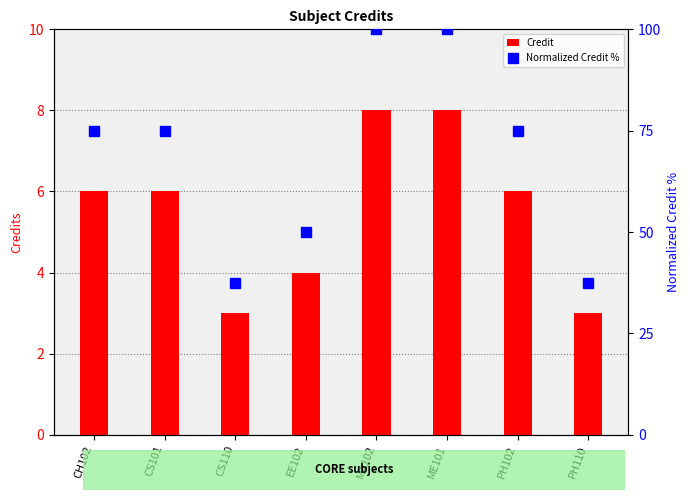

Count the number of categories in the chart.

8